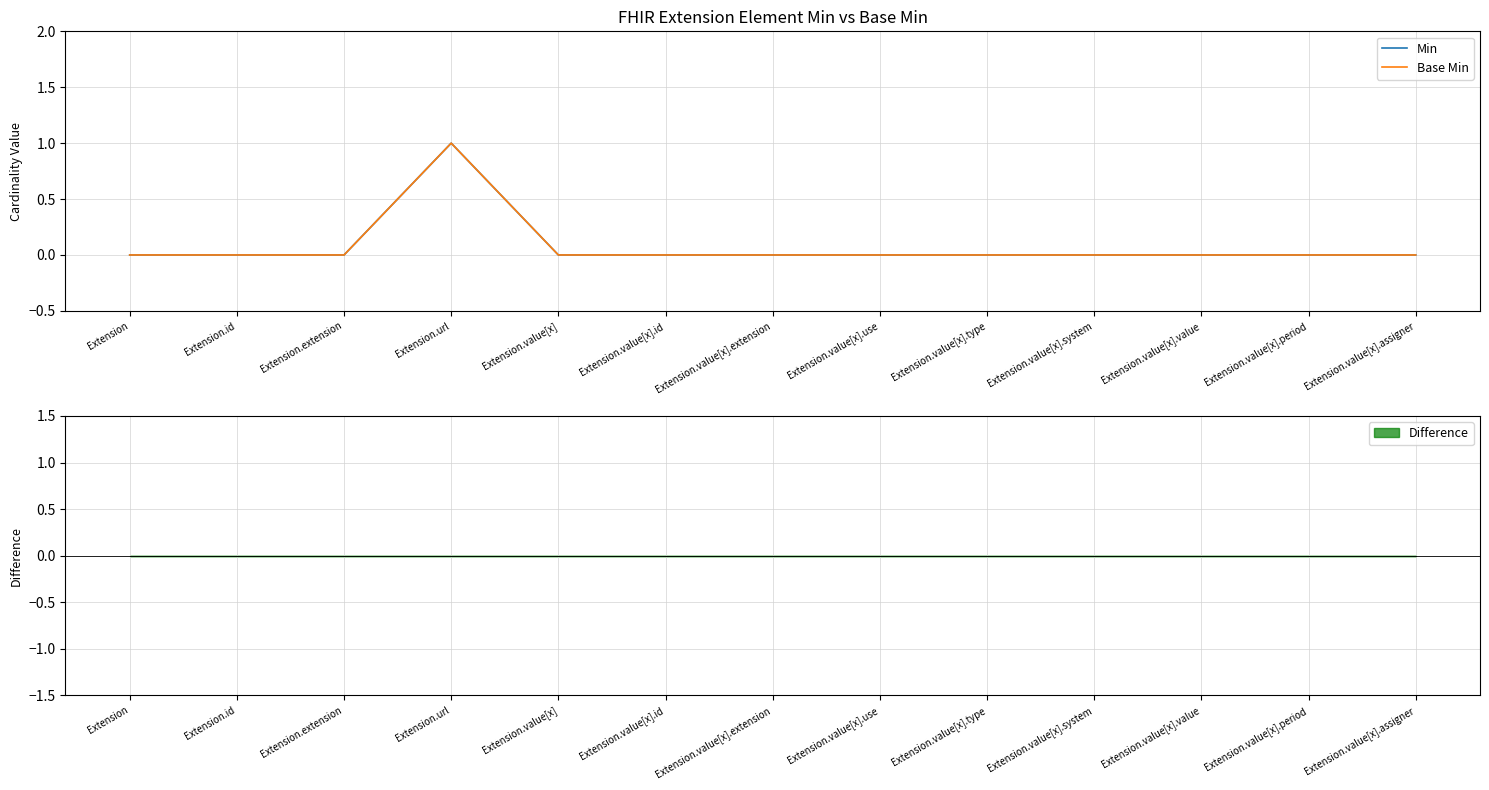

How many positive values does the Min series have?

1